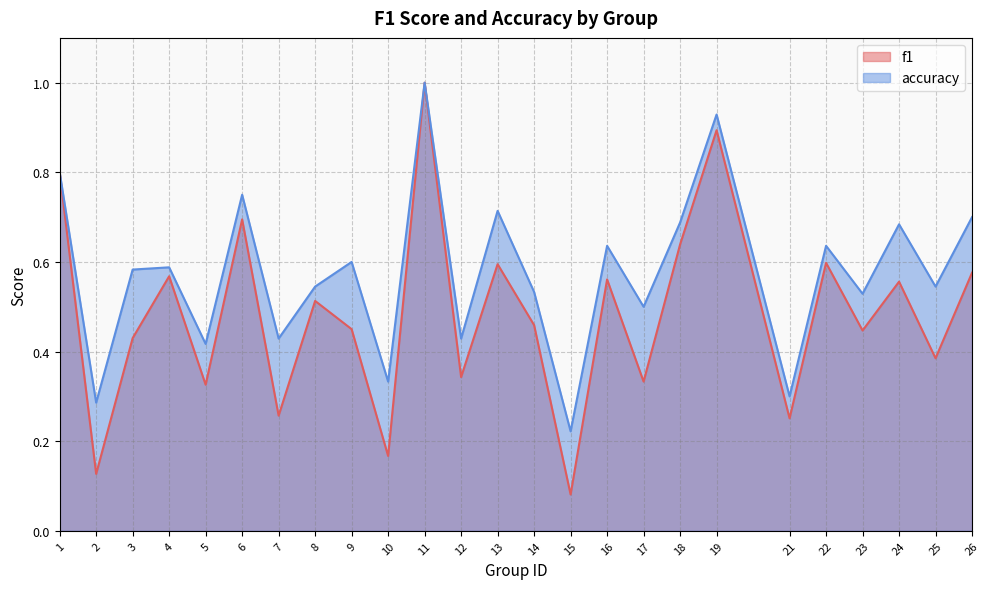

Which series has the largest total across all categories?

accuracy